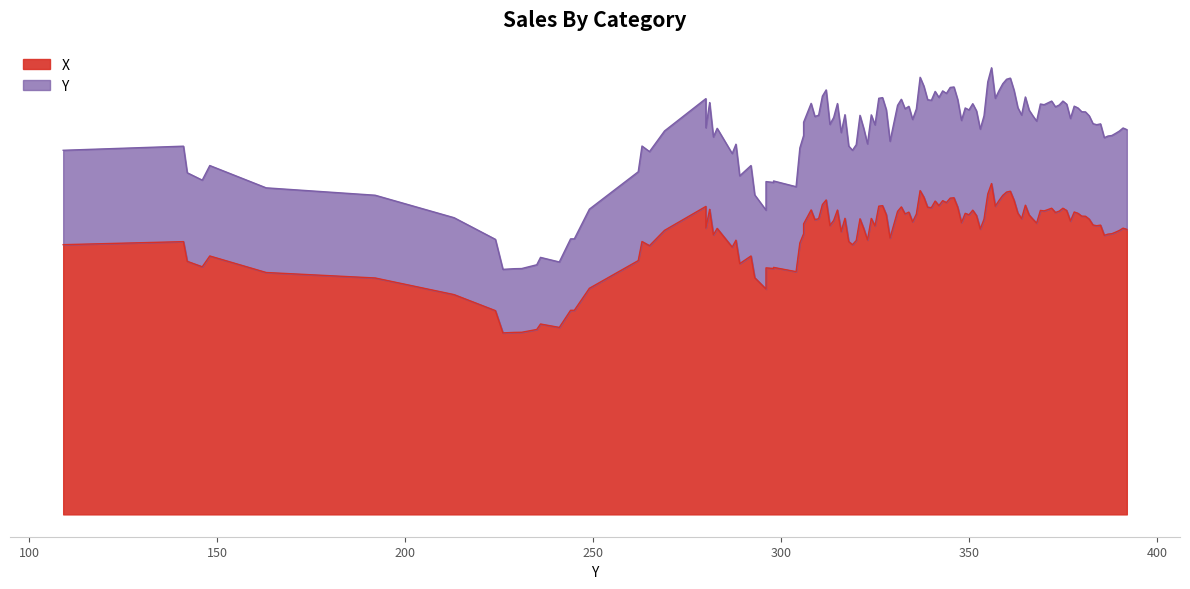

How many lines are shown in the chart?

2